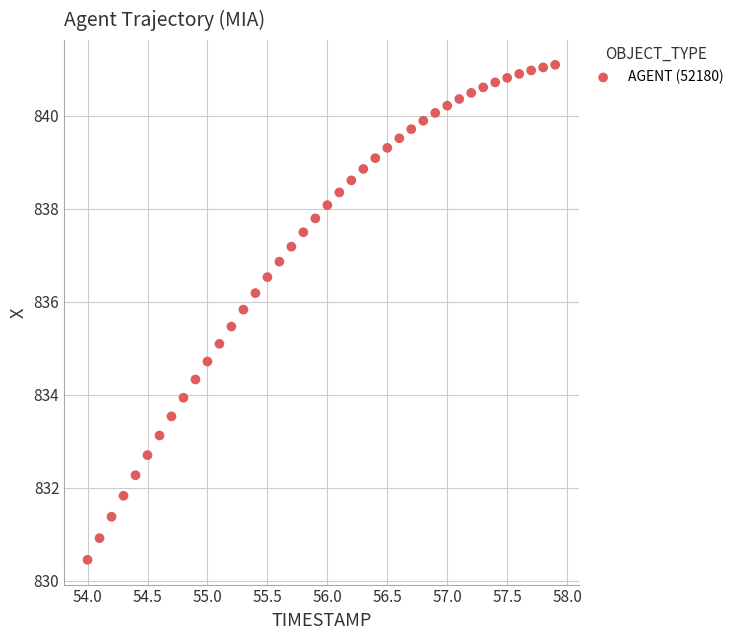

What is the range of Y values (max minus min)?

10.6